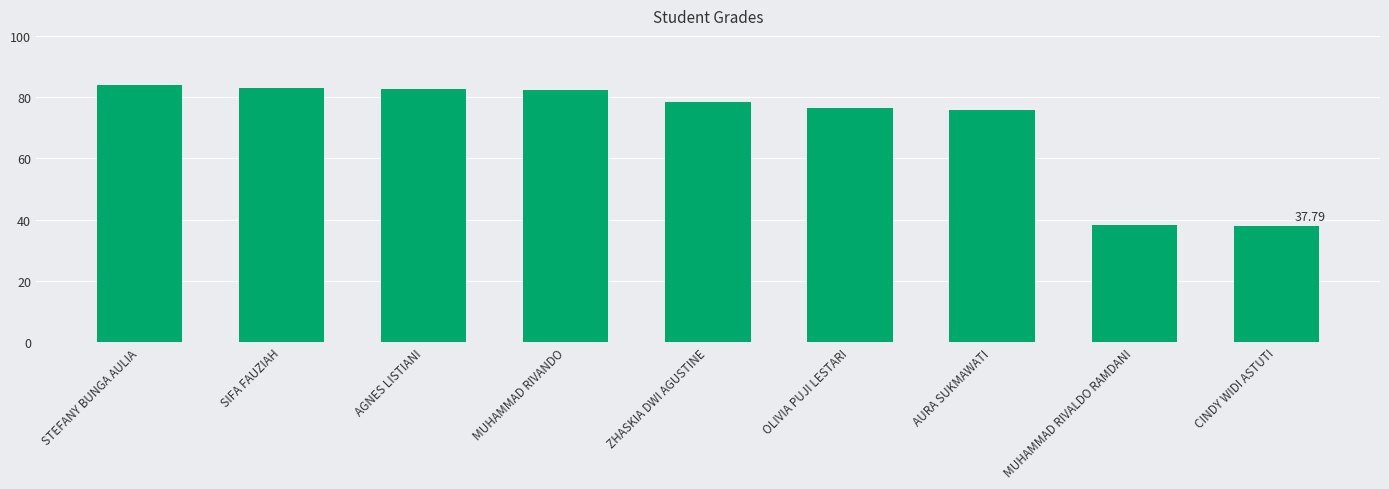

What is the label of the 8th bar from the right?

SIFA FAUZIAH